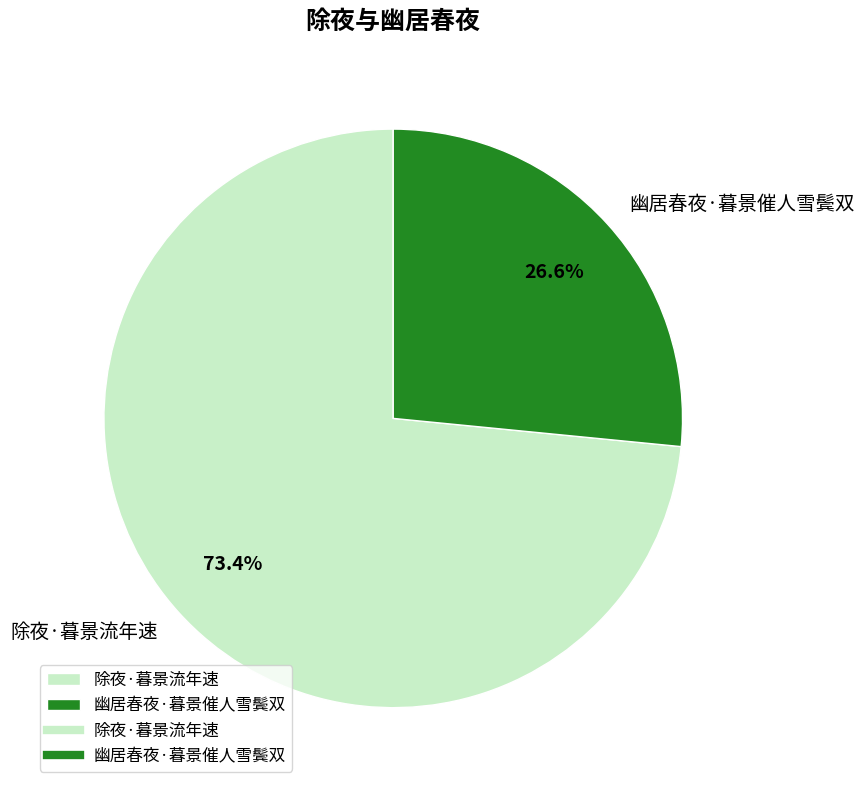

To the nearest percent, what is the difference between the 除夜·暮景流年速 and 幽居春夜·暮景催人雪鬓双 slice percentages?

47%